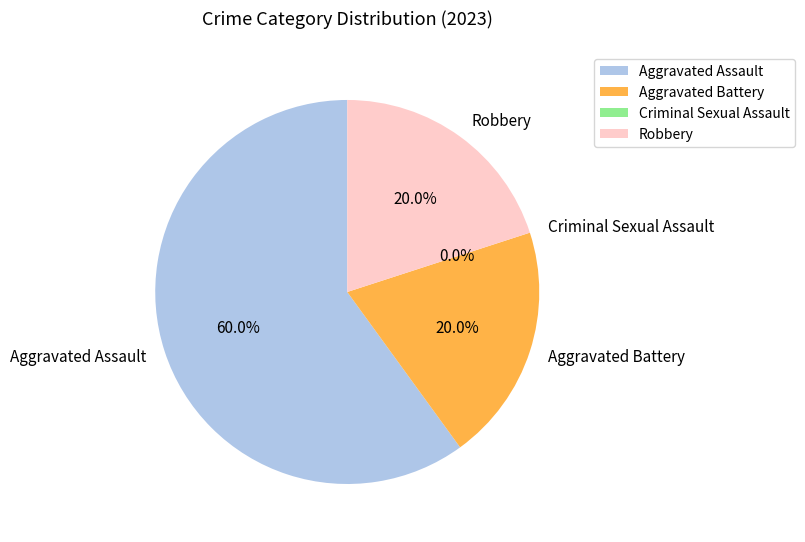

Which category accounts for the majority?

Aggravated Assault